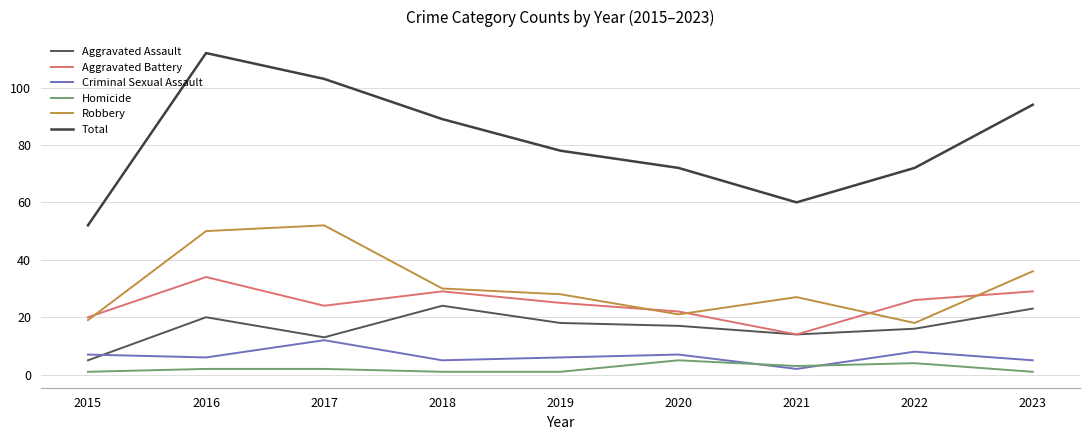

Rank the series at 2023 from lowest to highest value.

Homicide, Criminal Sexual Assault, Aggravated Assault, Aggravated Battery, Robbery, Total